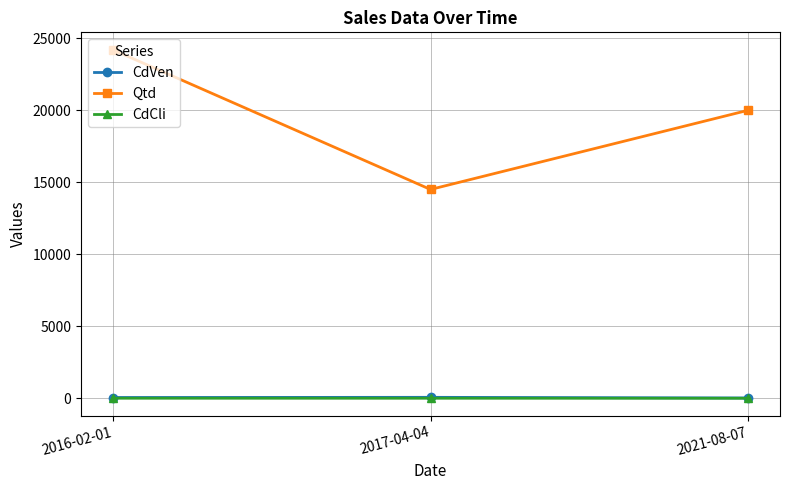

Where does the CdCli series first go above 4?

2016-02-01